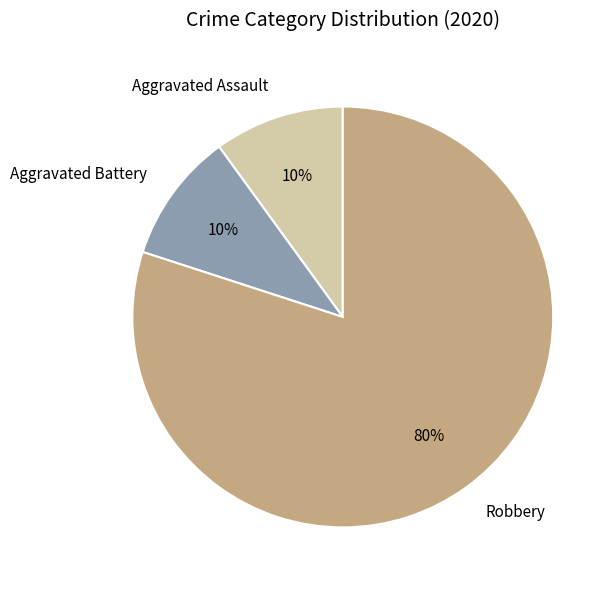

To the nearest percent, what is the combined percentage of Aggravated Assault and Aggravated Battery?

20%